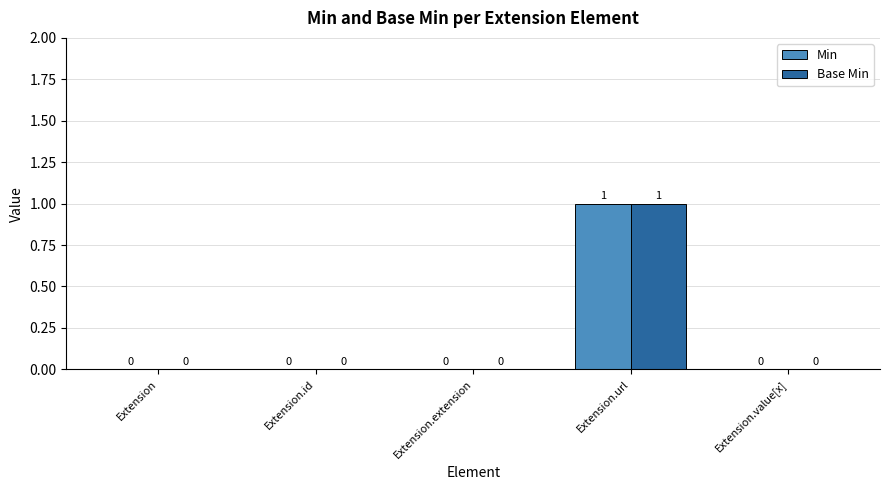

Reading left to right, extract all data points from this chart.

Min: 0	0	0	1	0
Base Min: 0	0	0	1	0